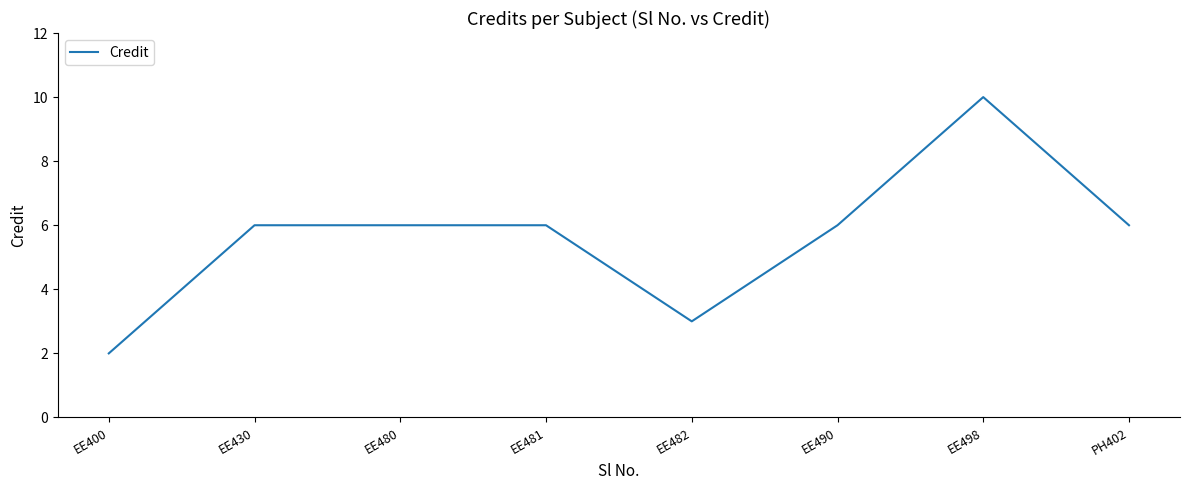

What value does the data have at EE400?

2